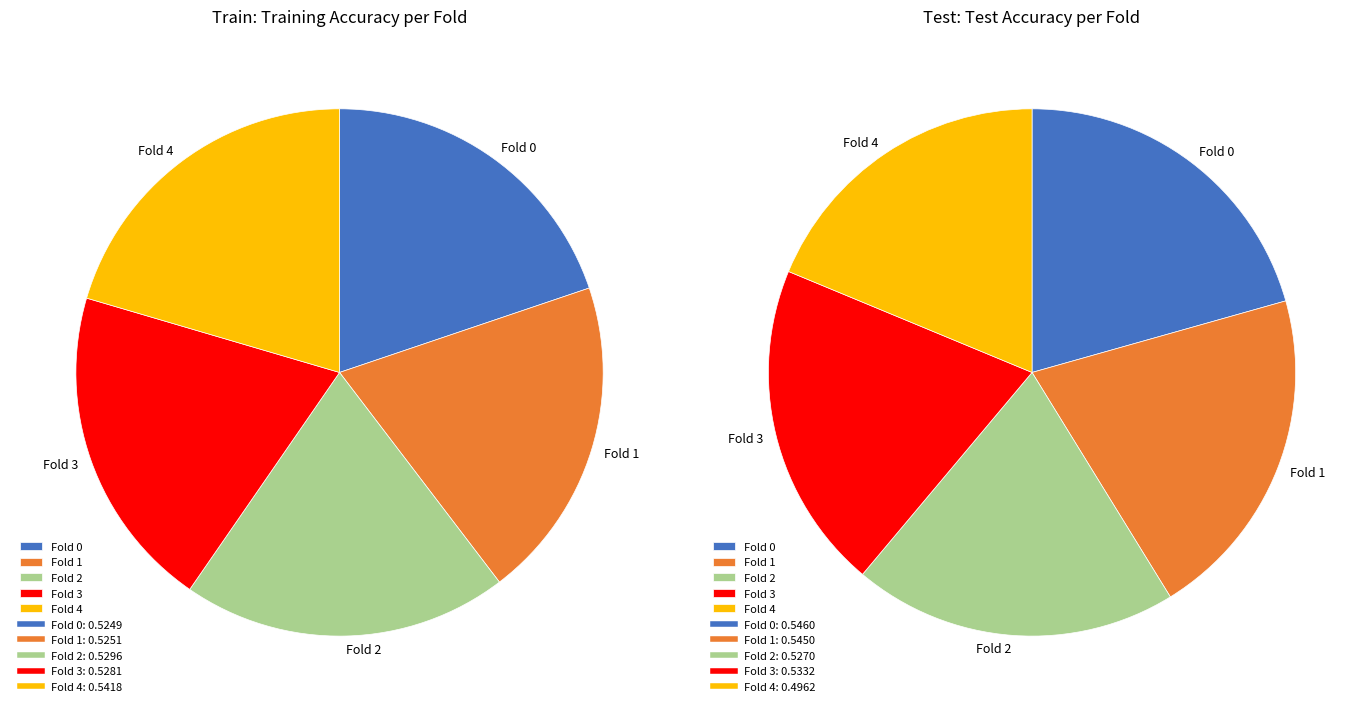

Is there any slice that represents more than half of the pie?

No